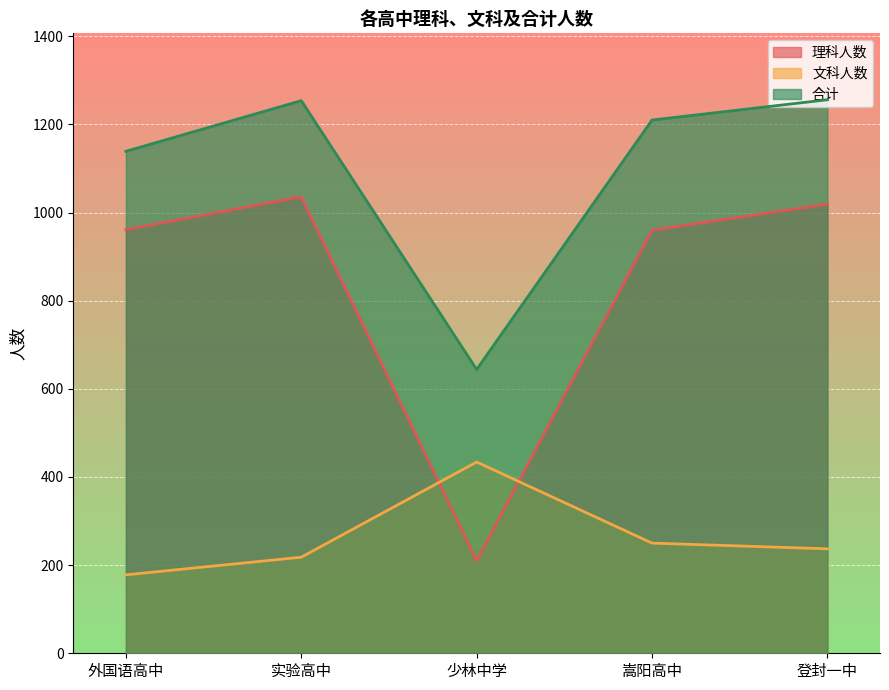

Where is 理科人数 nearest to the value 623?

嵩阳高中